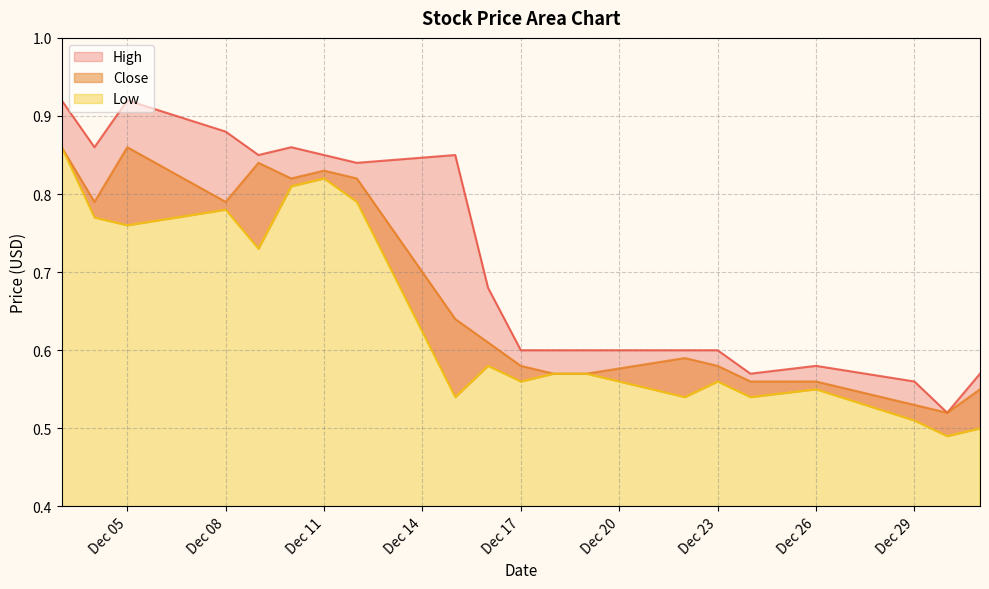

At how many categories does at least one series exceed 0?

20